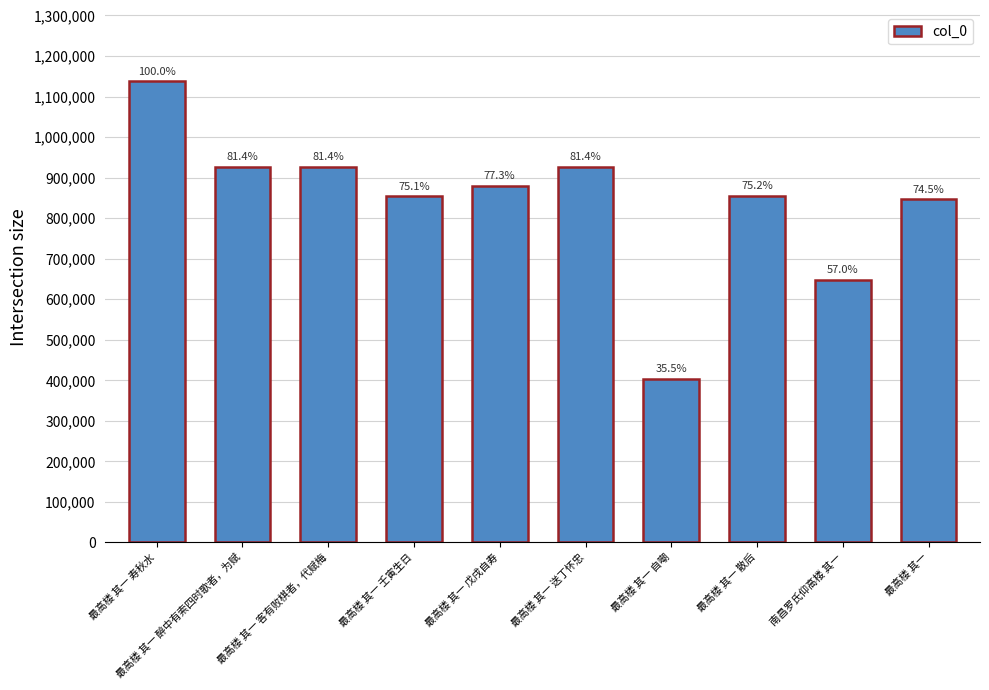

Which category has the lowest value across all series?

最高楼 其一 自嘲